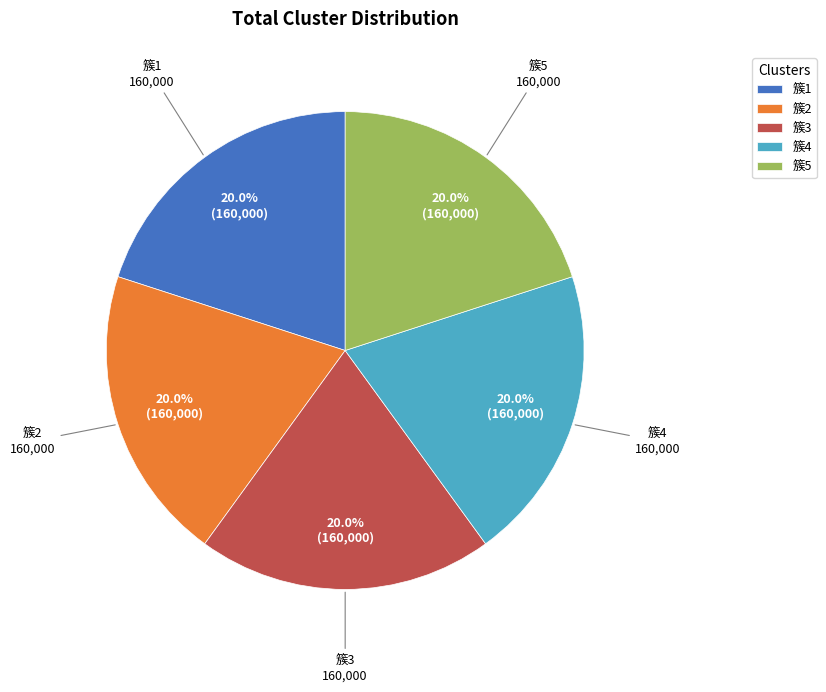

Approximately how many times larger is the value at 簇2 compared to 簇1?

1.0